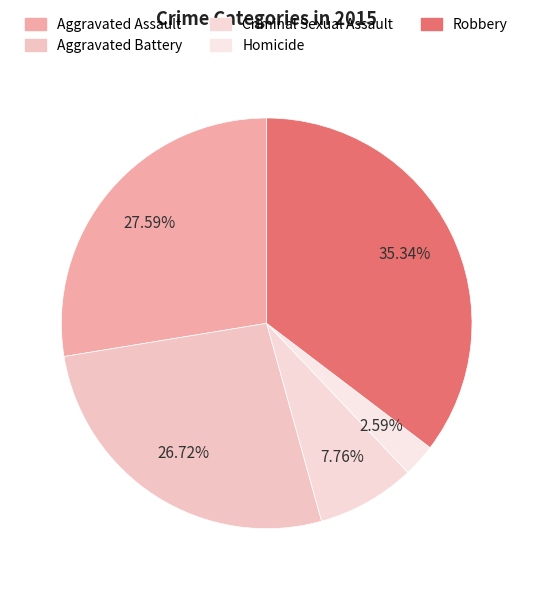

To the nearest percent, what percentage of the pie is Criminal Sexual Assault?

8%